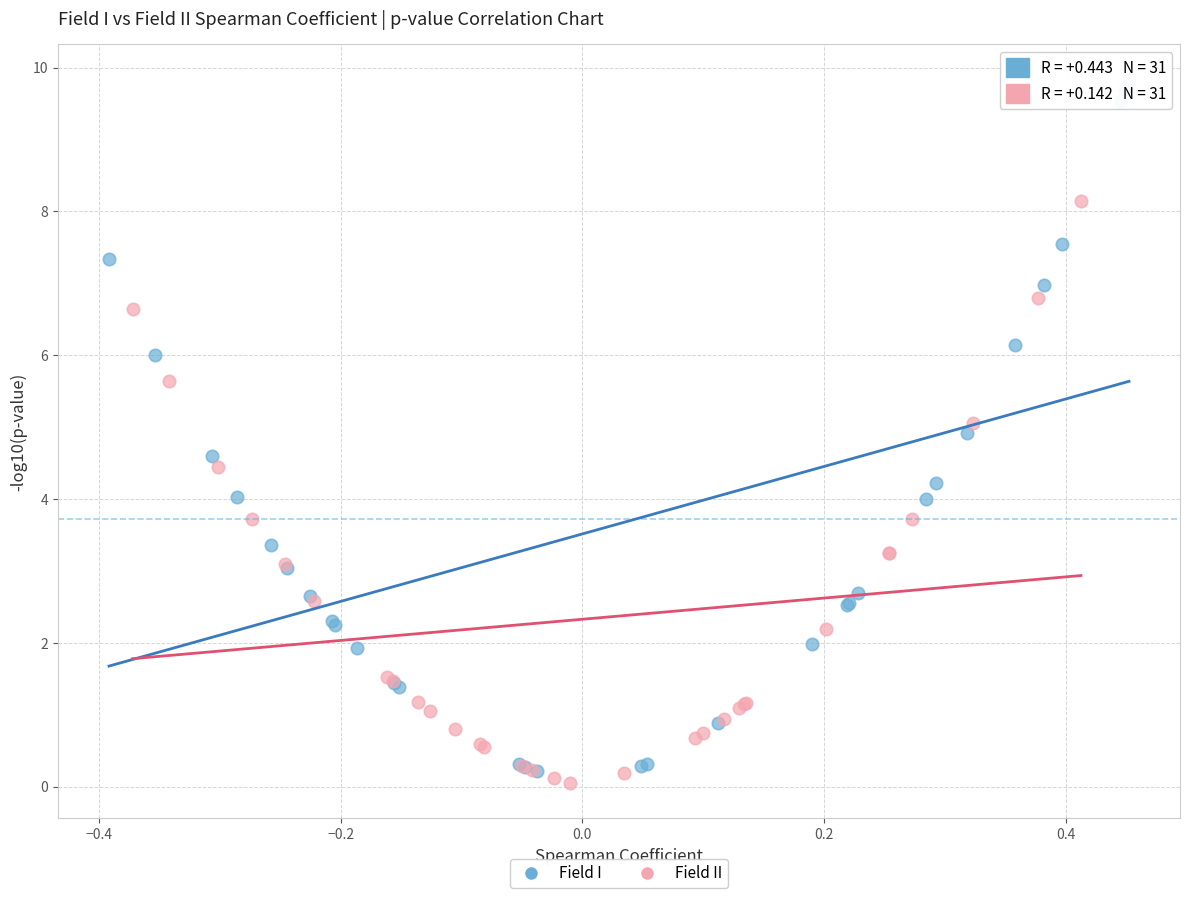

Which series has the widest spread of Y values?

Field I